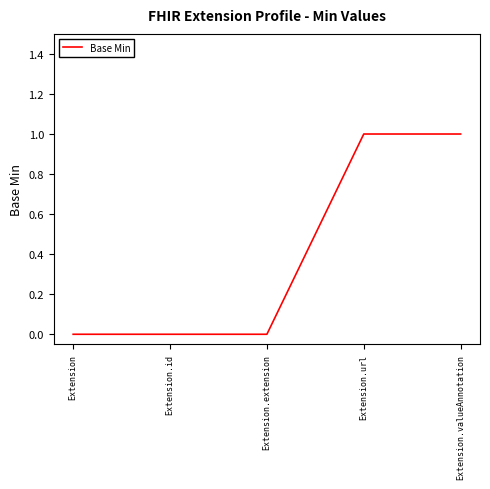

The value at Extension.url is 1. True or false?

True